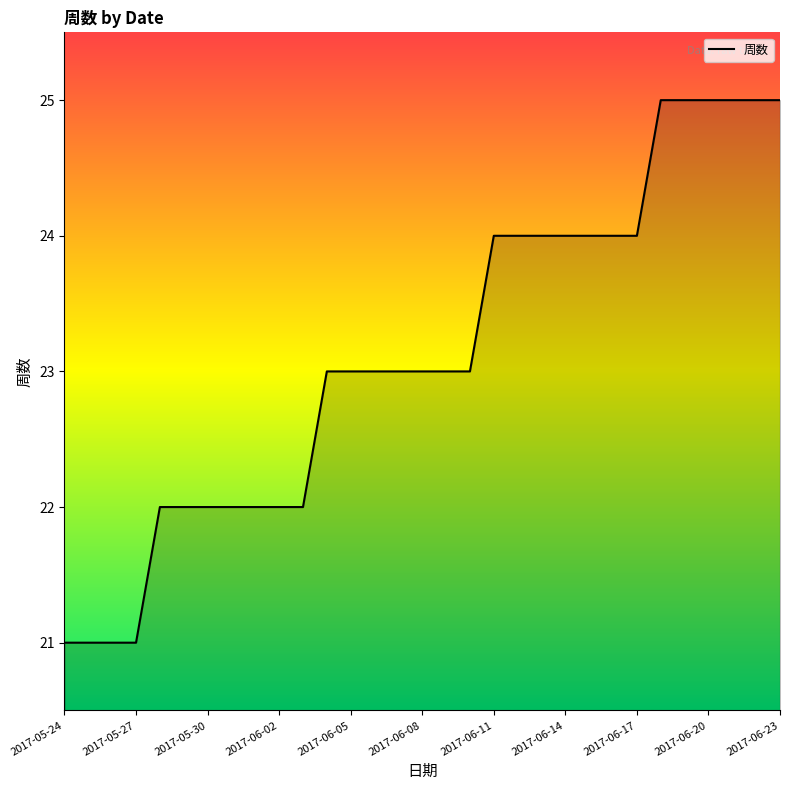

What is the smallest value displayed?

21